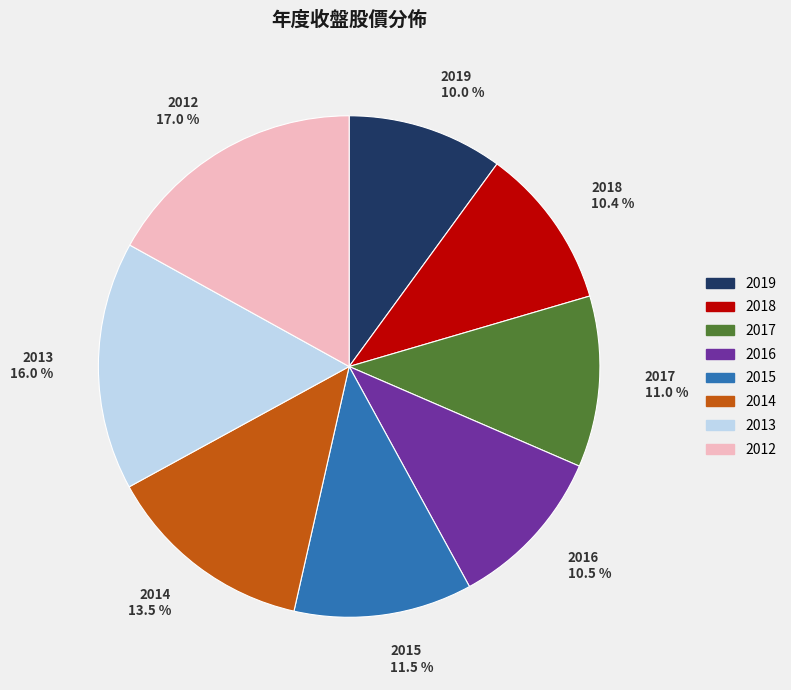

The 2014 slice represents 27% of the pie. True or false?

False